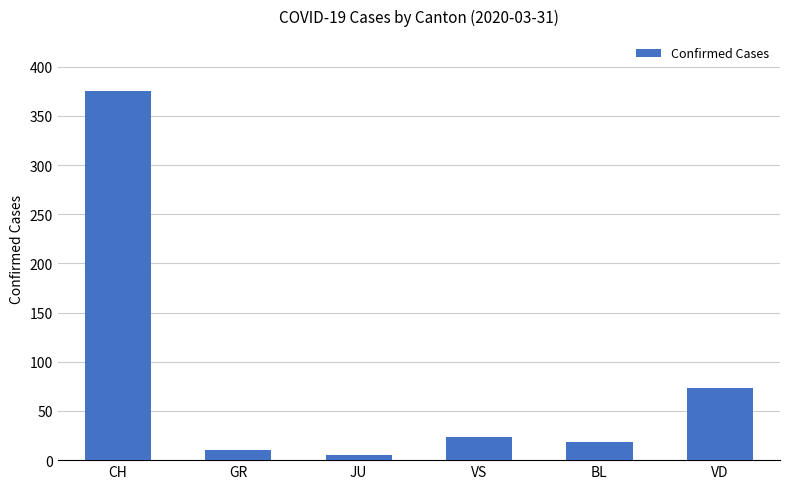

Which label corresponds to the smallest value in the chart?

JU